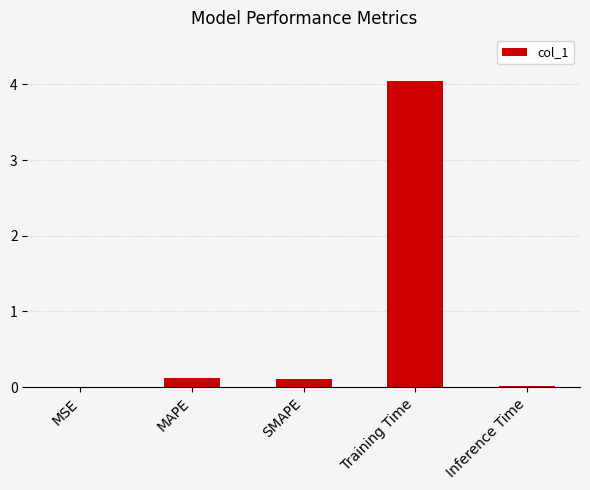

Which has a higher value, MAPE or Training Time?

Training Time